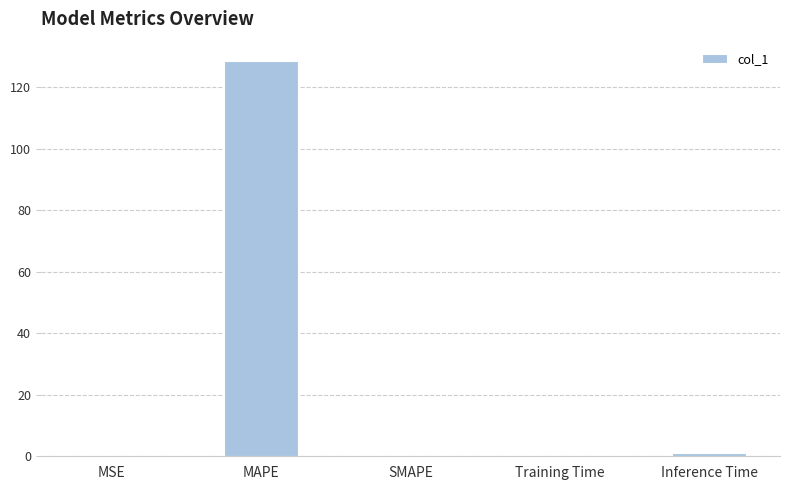

The value at MAPE is 128.5. True or false?

True